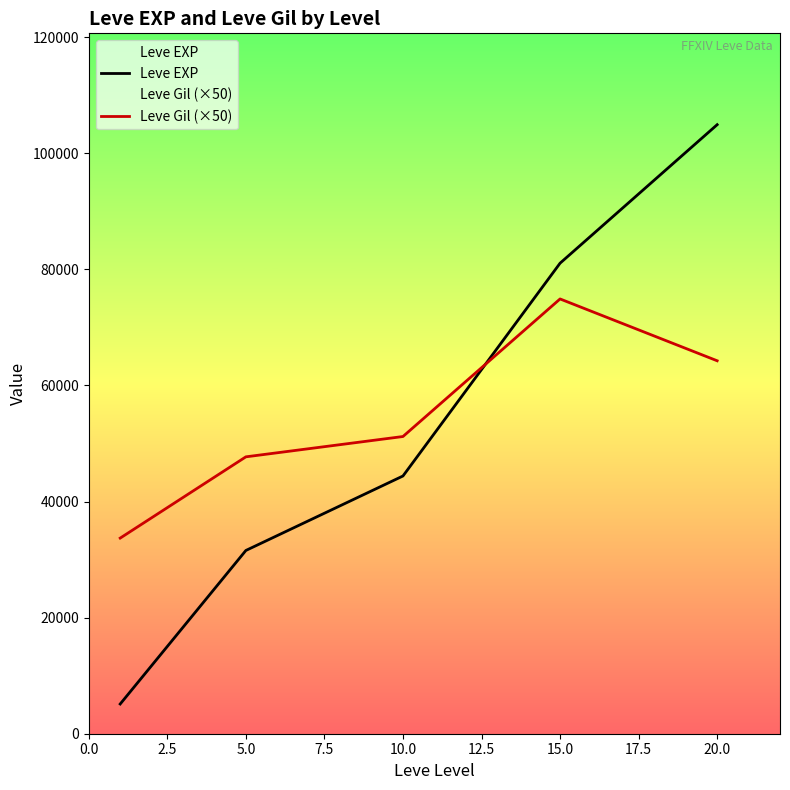

Count the Leve EXP values in the range 31570 to 81060.

3